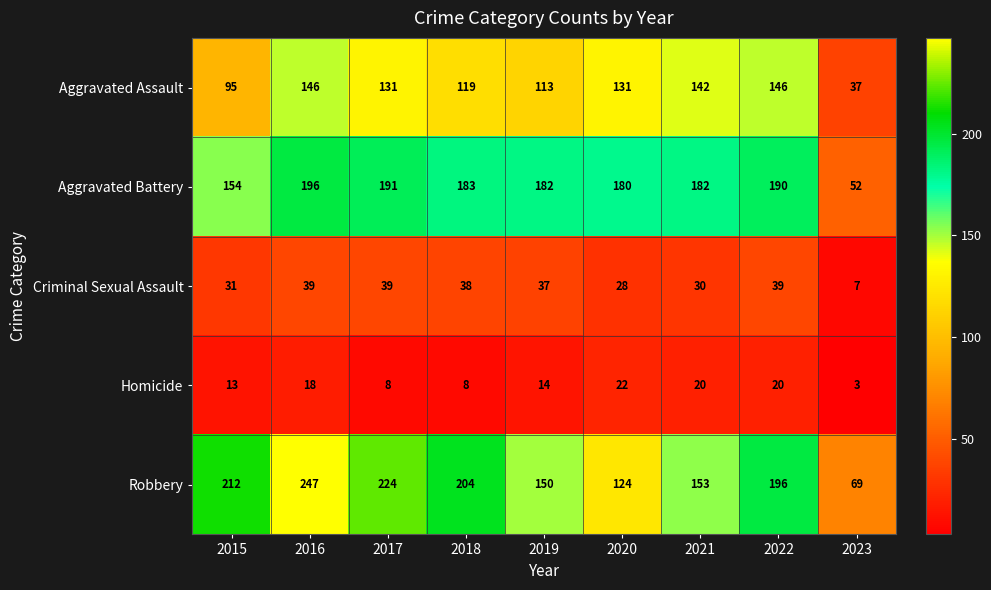

True or false: Homicide has a value of 13 at 2015.

True